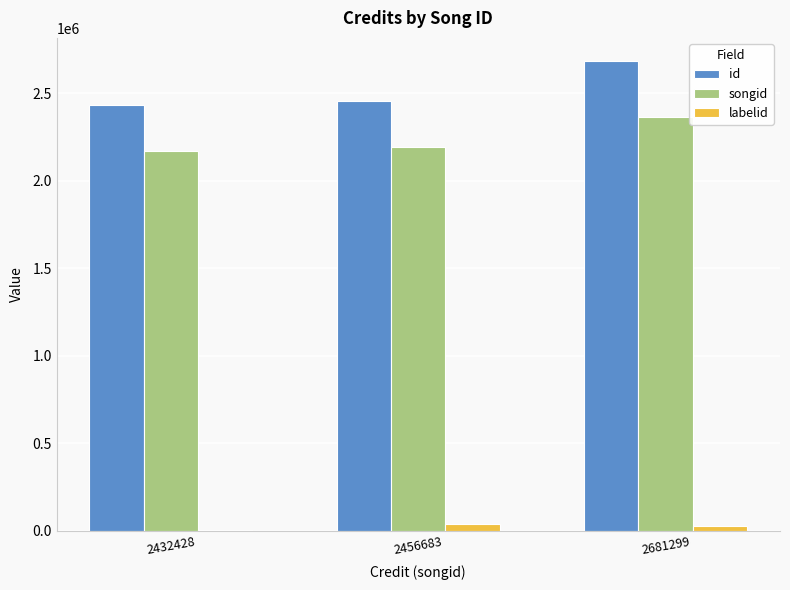

What is the difference between the songid values at 2456683 and 2432428?

18929